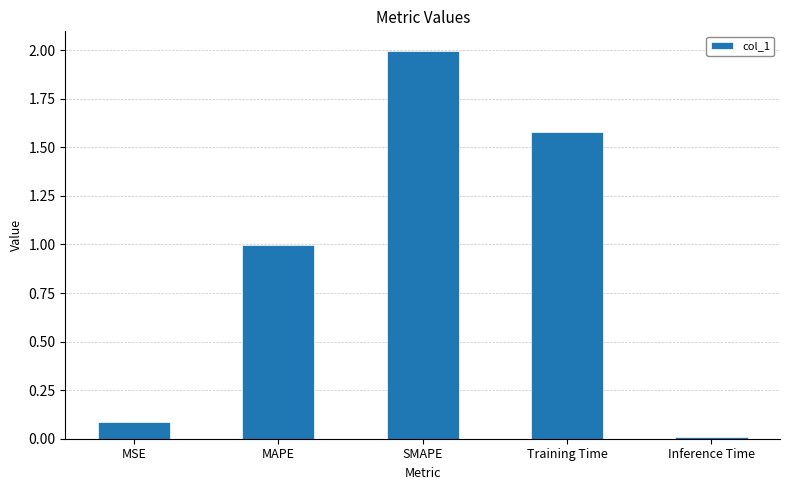

Are the bars grouped side by side (vs. stacked)?

No